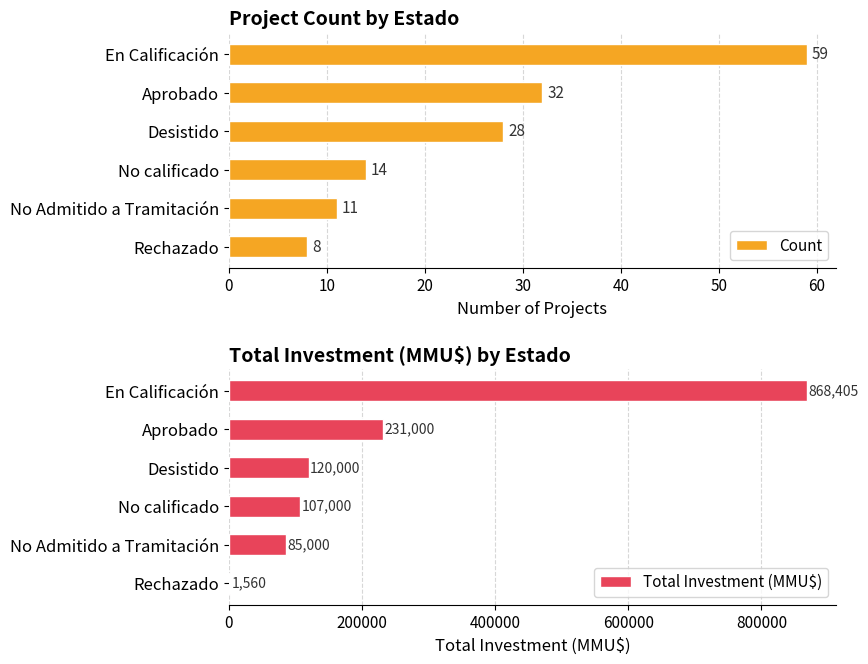

What is the average value of the Total Investment (MMU$) series?

235494